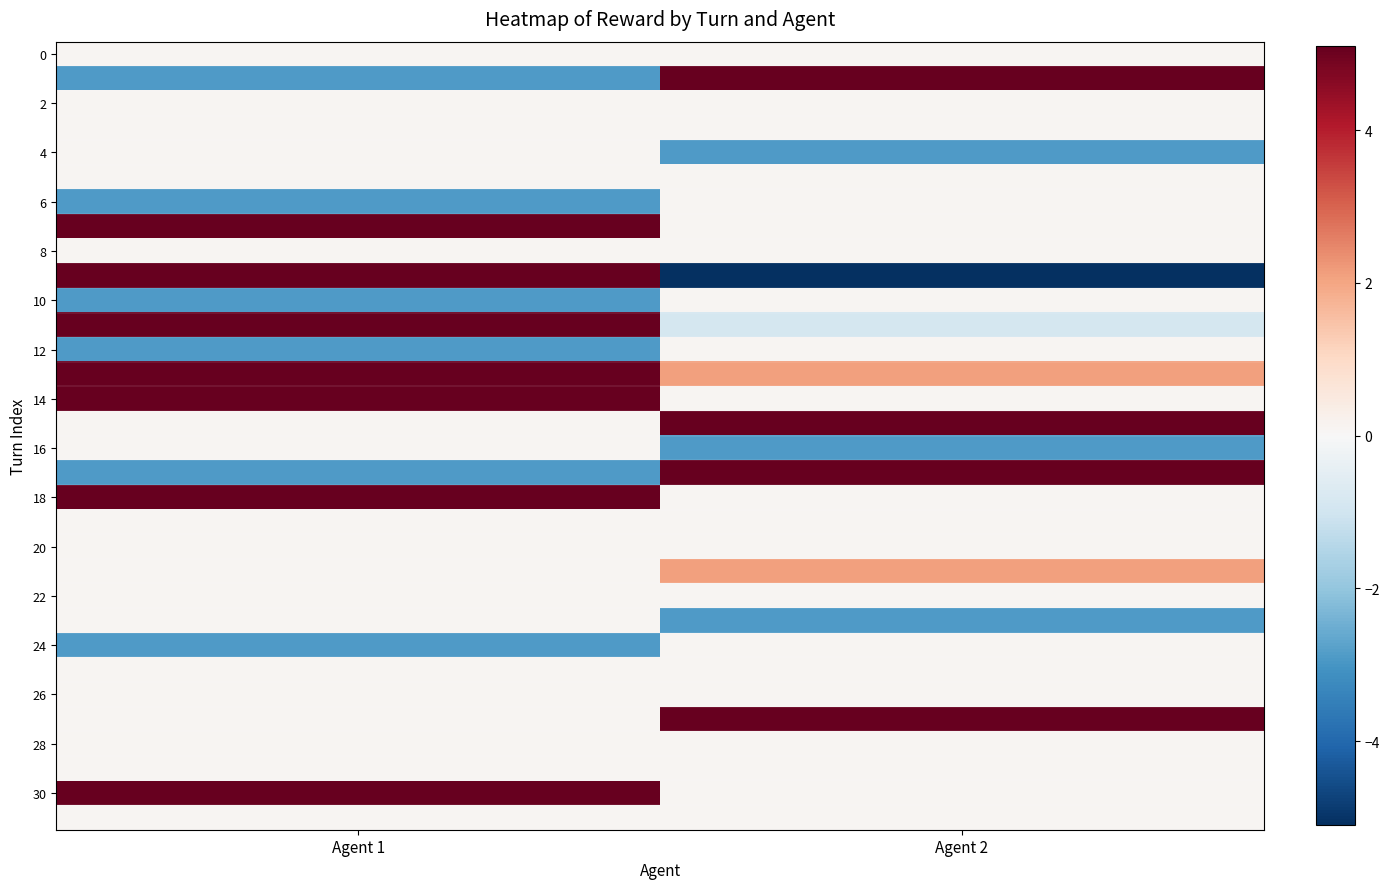

What is the difference between the highest and lowest values at Agent 2?

34.0